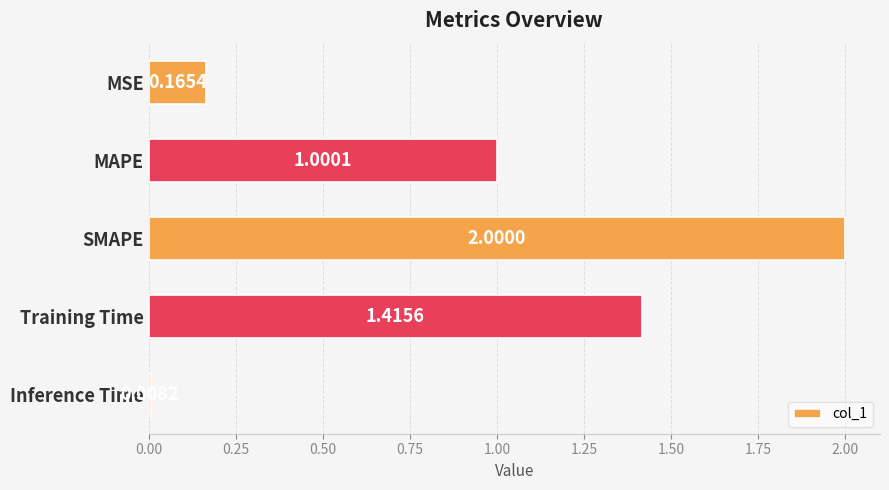

What is the change in value from MSE to Training Time?

+1.3